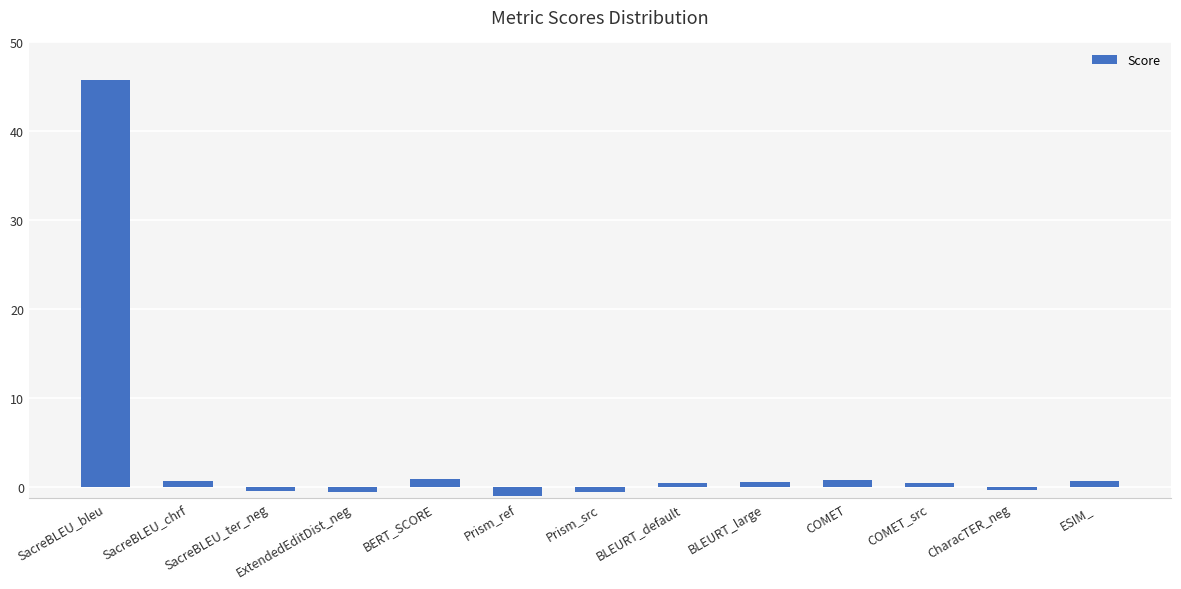

What is the minimum value shown in the chart?

-1.0